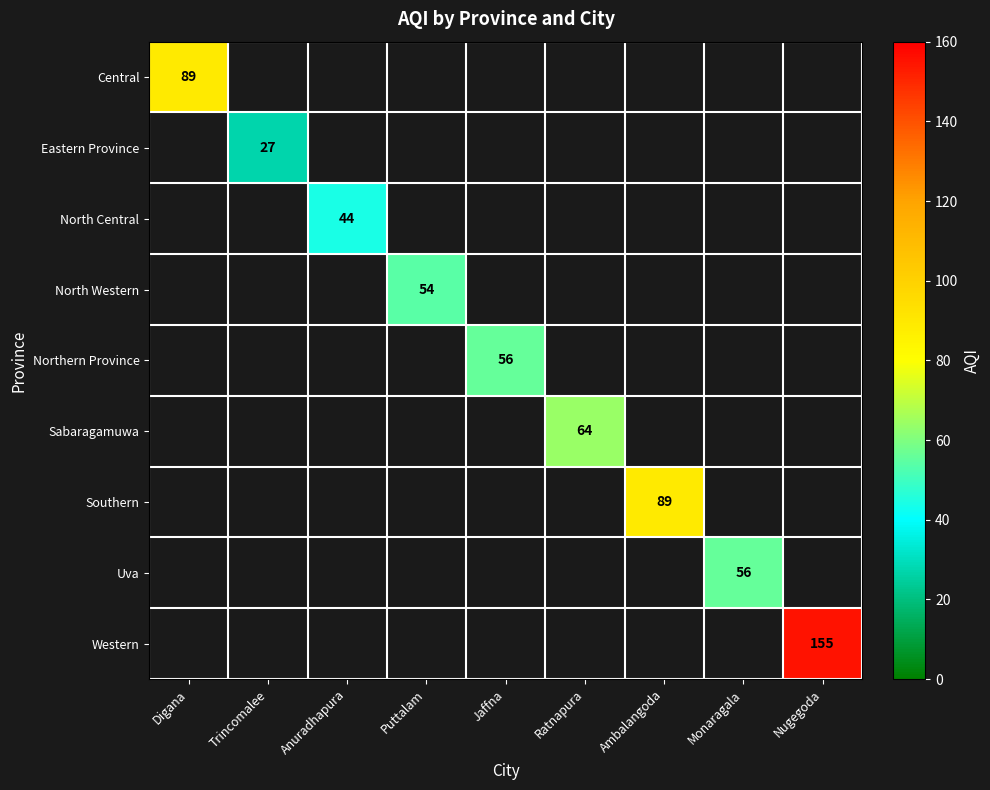

At which label does Central reach its minimum?

Digana